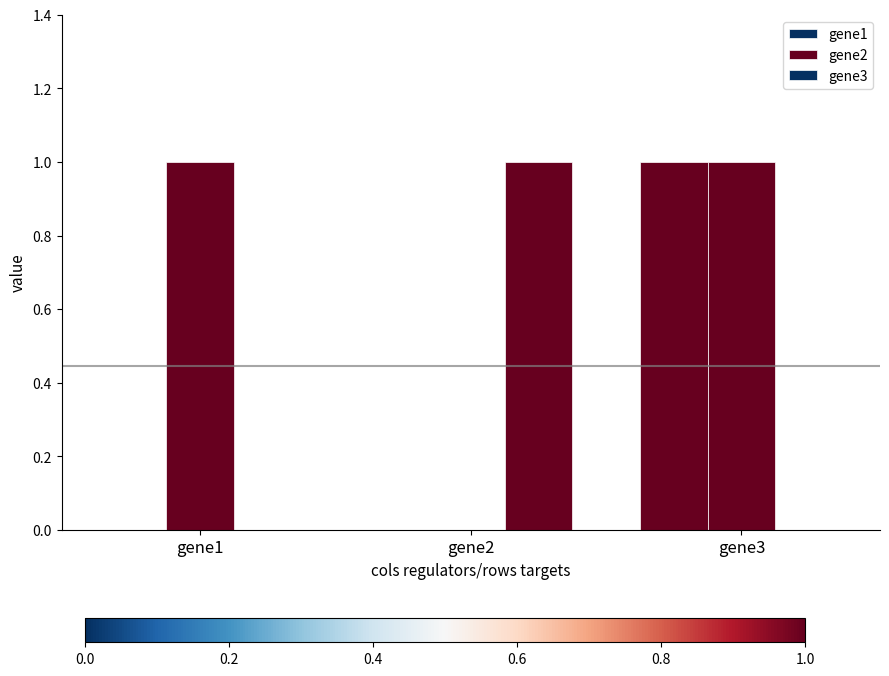

Which category has the highest value in the gene1 series?

gene3